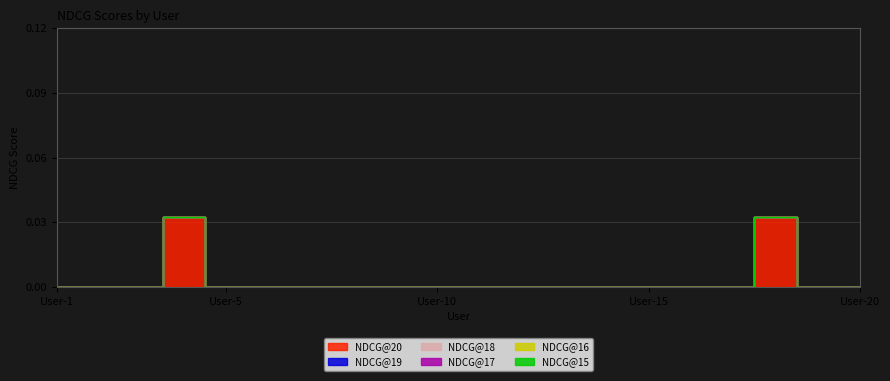

True or false: NDCG@18 and NDCG@20 intersect in this chart.

False